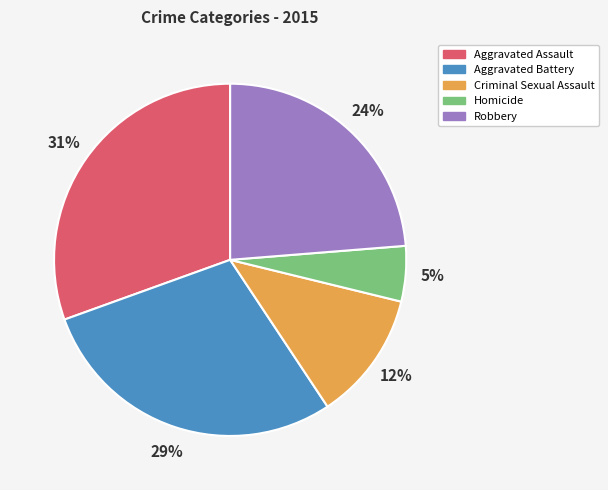

The Robbery slice represents 24% of the pie. True or false?

True